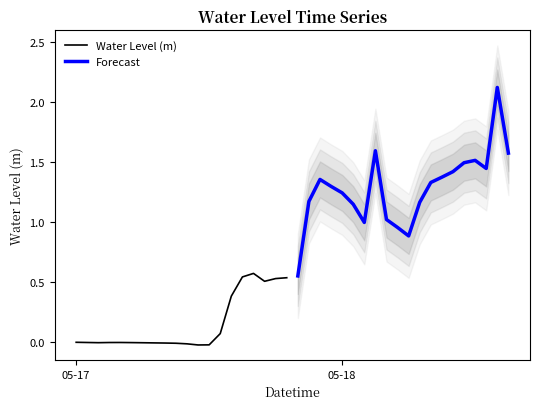

True or false: Water Level (m) has more than 2 interior local peaks.

False